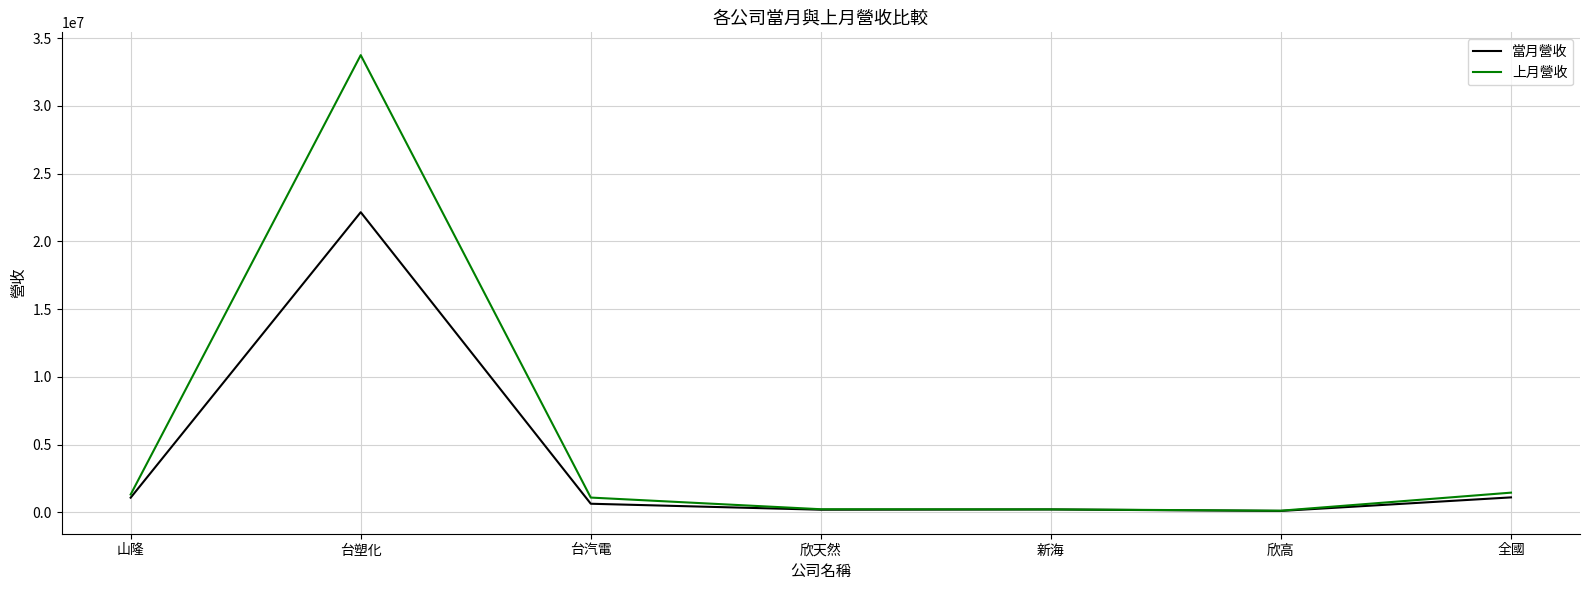

What is the sum of the 上月營收 values at 台汽電 and 山隆?

2420253